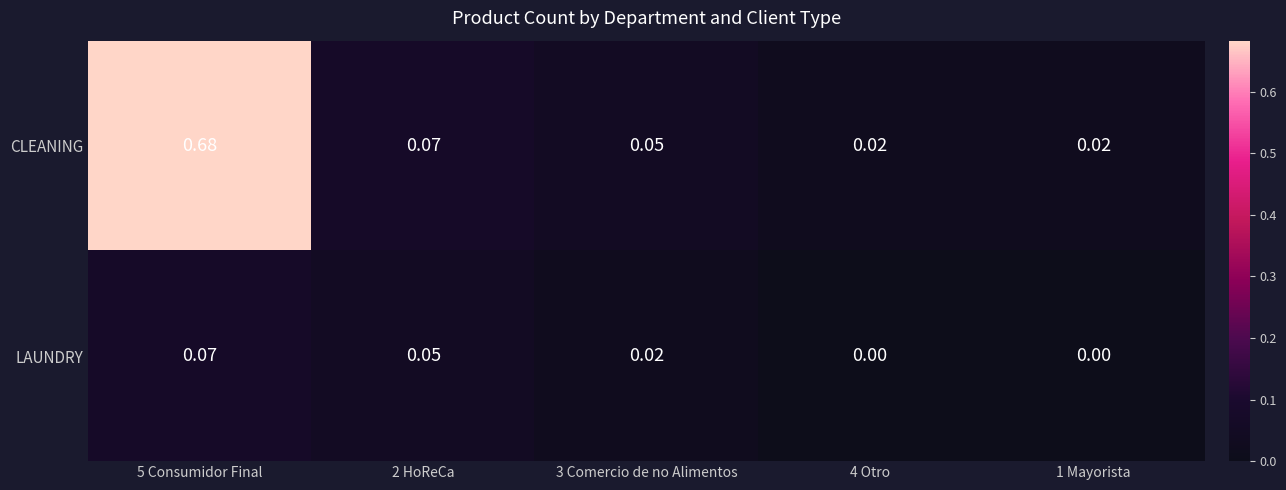

Which series has the widest spread of values?

CLEANING